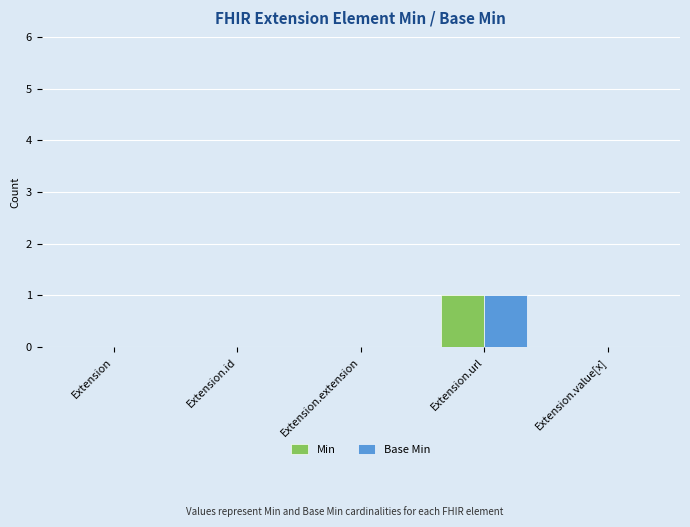

Is the value of Min at Extension.url greater than the value of Base Min at Extension?

Yes